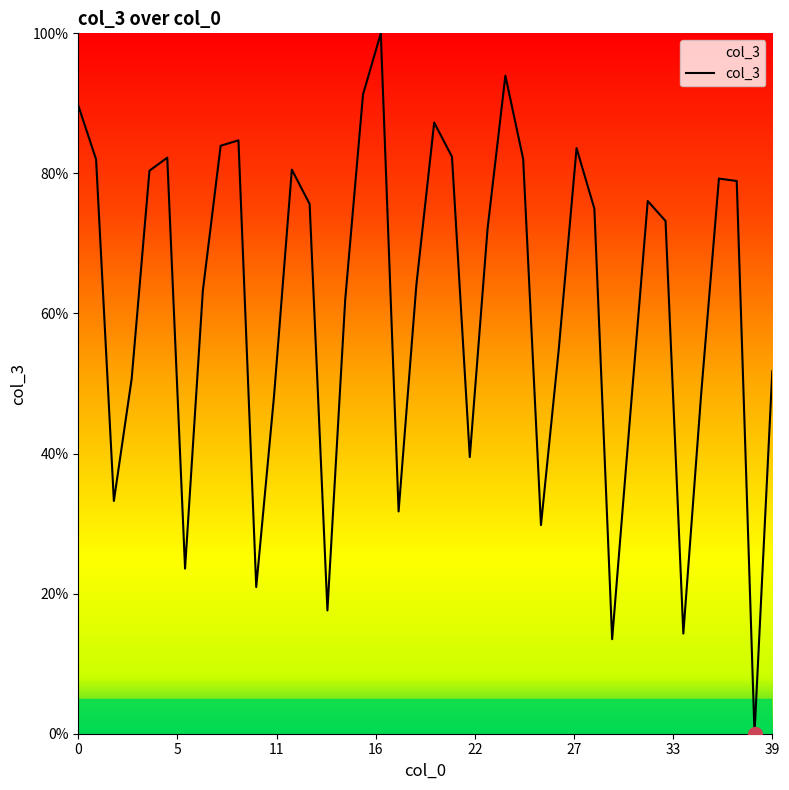

What is the greatest value displayed?

100.0